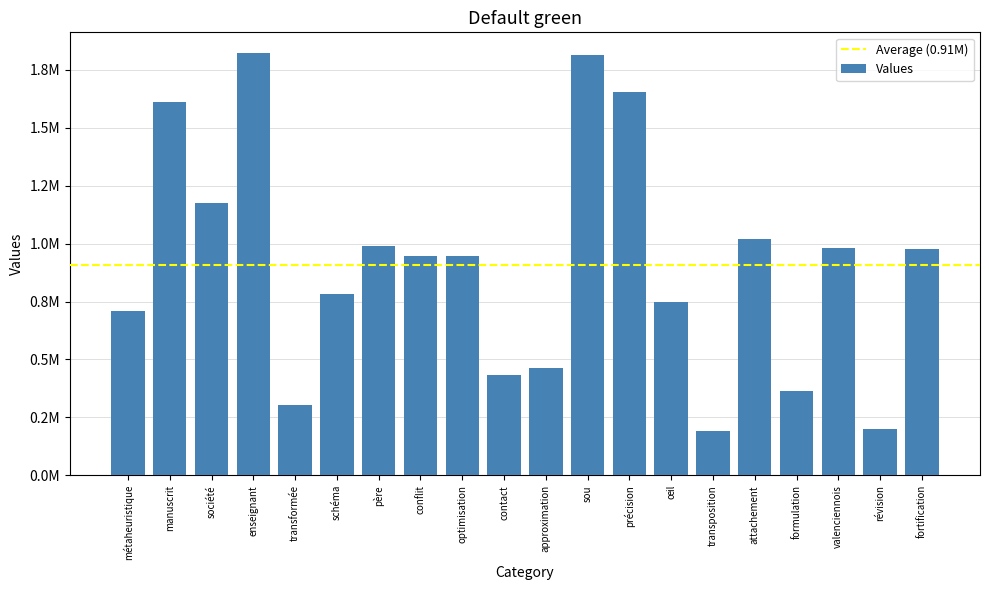

At which category does the chart reach its minimum across all series?

transposition